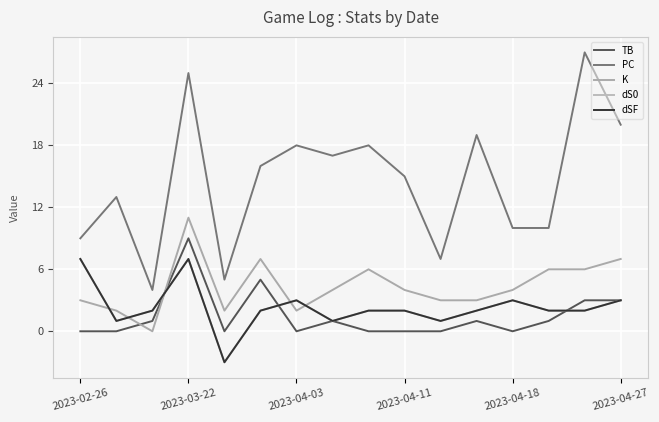

After their last crossing, which series has the higher values: TB or dS0?

TB